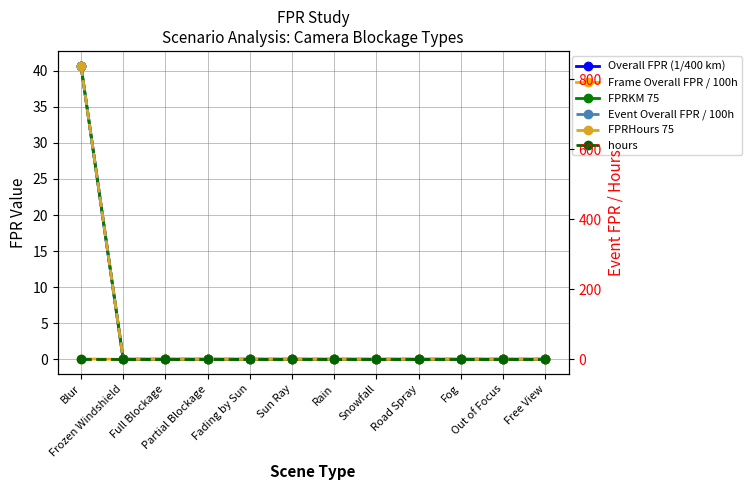

Is the value of Event Overall FPR / 100h at Full Blockage greater than the value of hours at Fading by Sun?

No